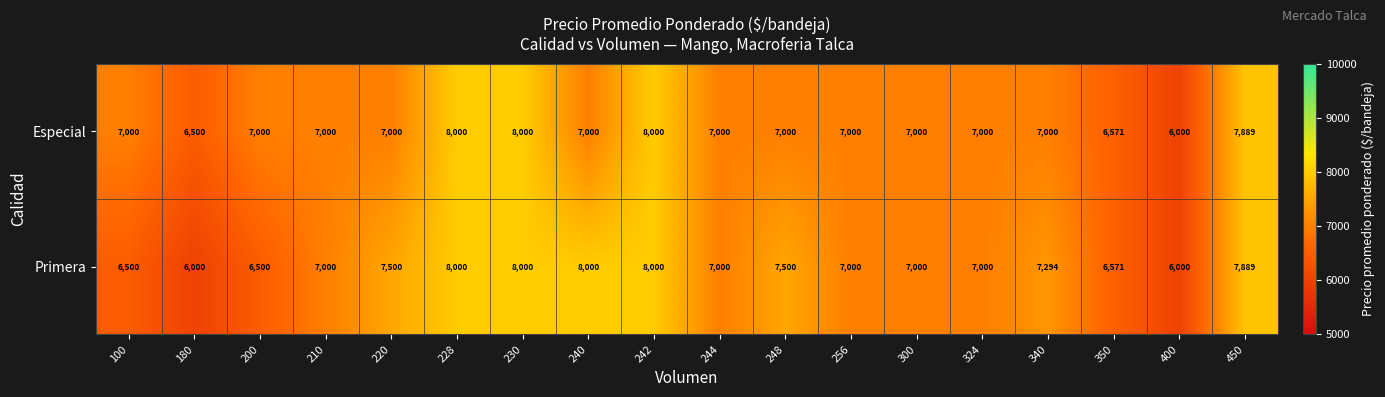

What is the difference between the second highest and second lowest values in the Especial series?

1500